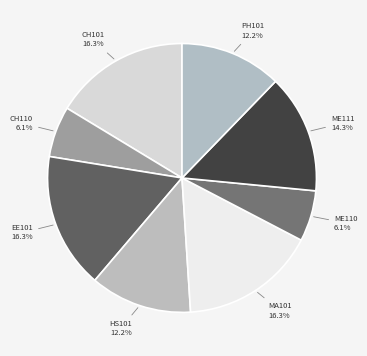

Approximately how many times larger is the value at PH101 compared to HS101?

1.0